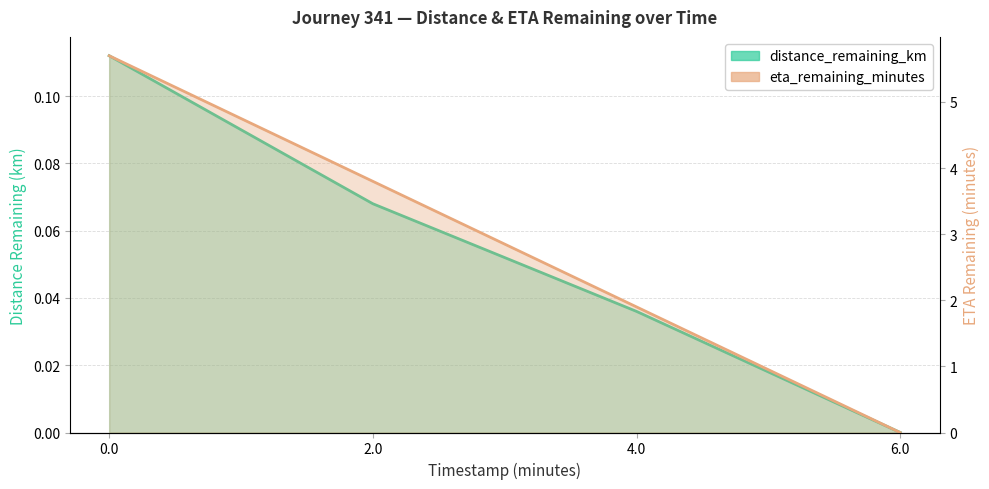

Which series has the widest spread of values?

eta_remaining_minutes